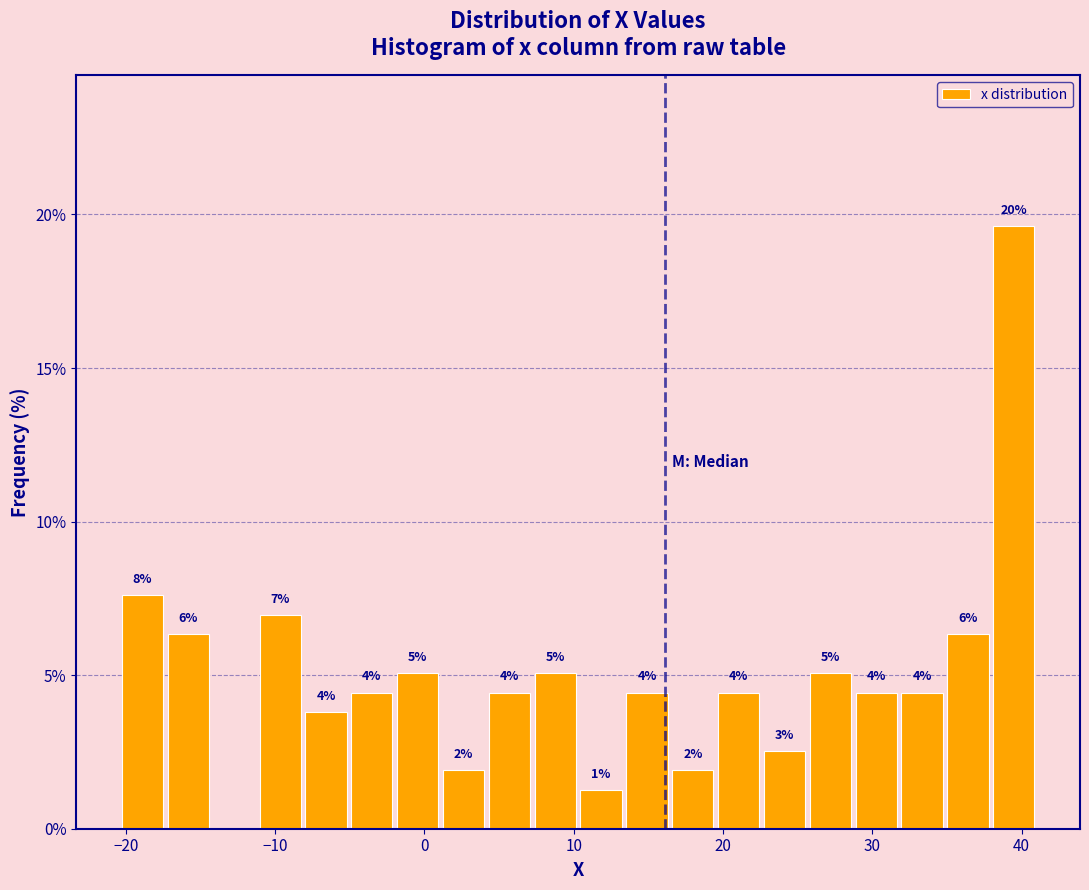

Read against the x-axis, roughly where is the centre of the tallest bar?

39